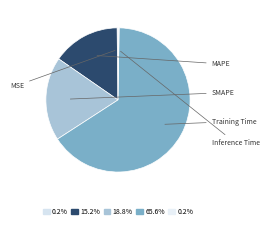

To the nearest percent, what is the combined percentage of SMAPE and MSE?

19%